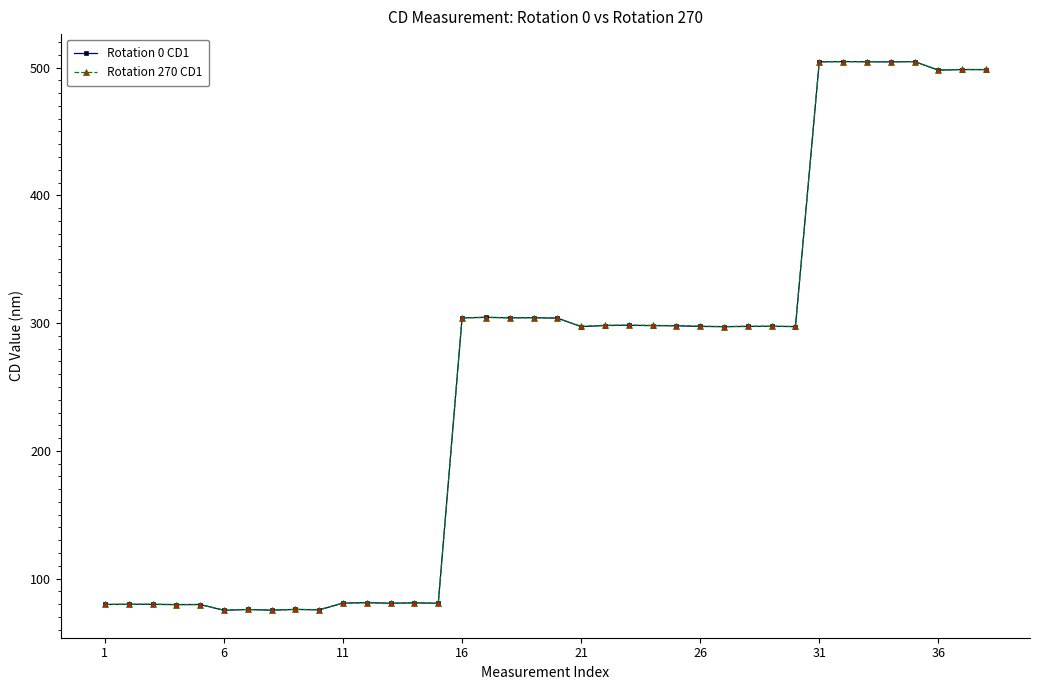

What is the value of the Rotation 270 CD1 point at the 6th from the left?

75.3